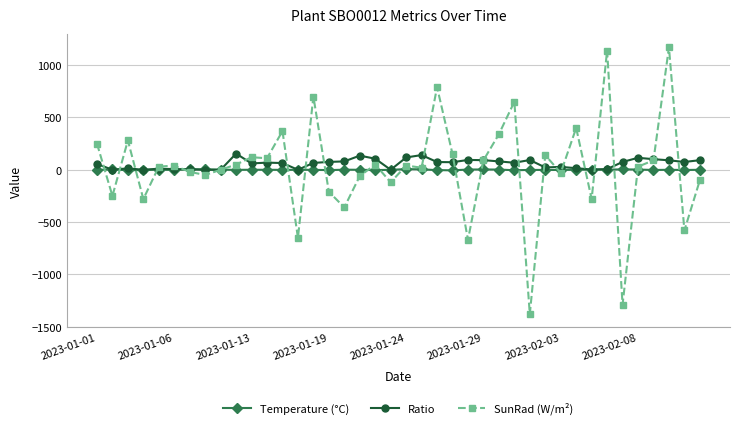

True or false: Temperature (°C) has more than 0 points higher than both neighbors.

True